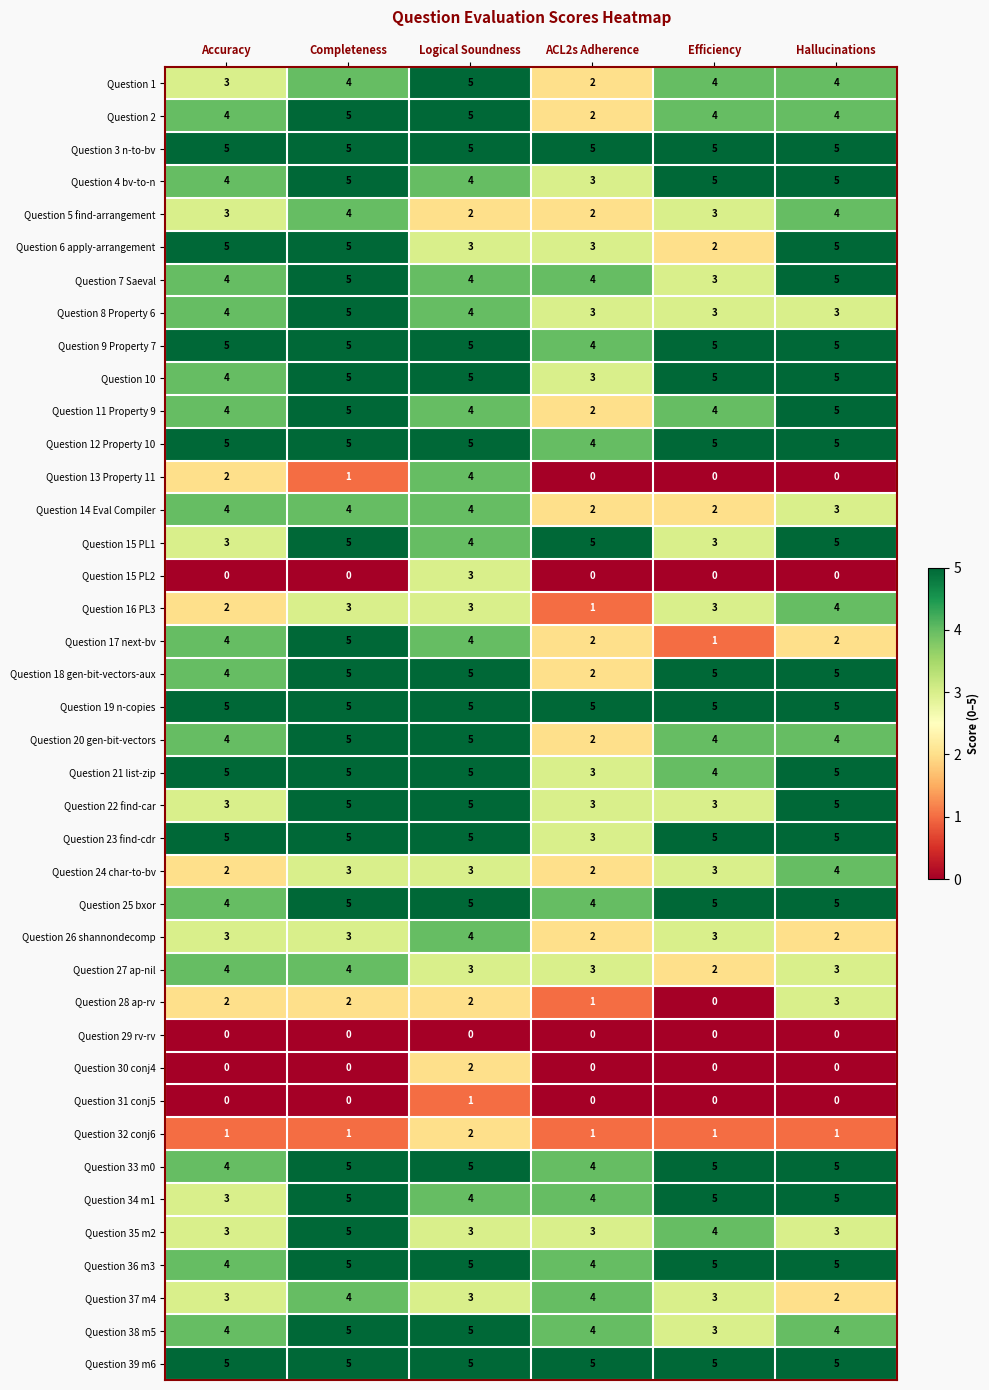

What is the sum of the Question 6 apply-arrangement values at Efficiency and Logical Soundness?

5